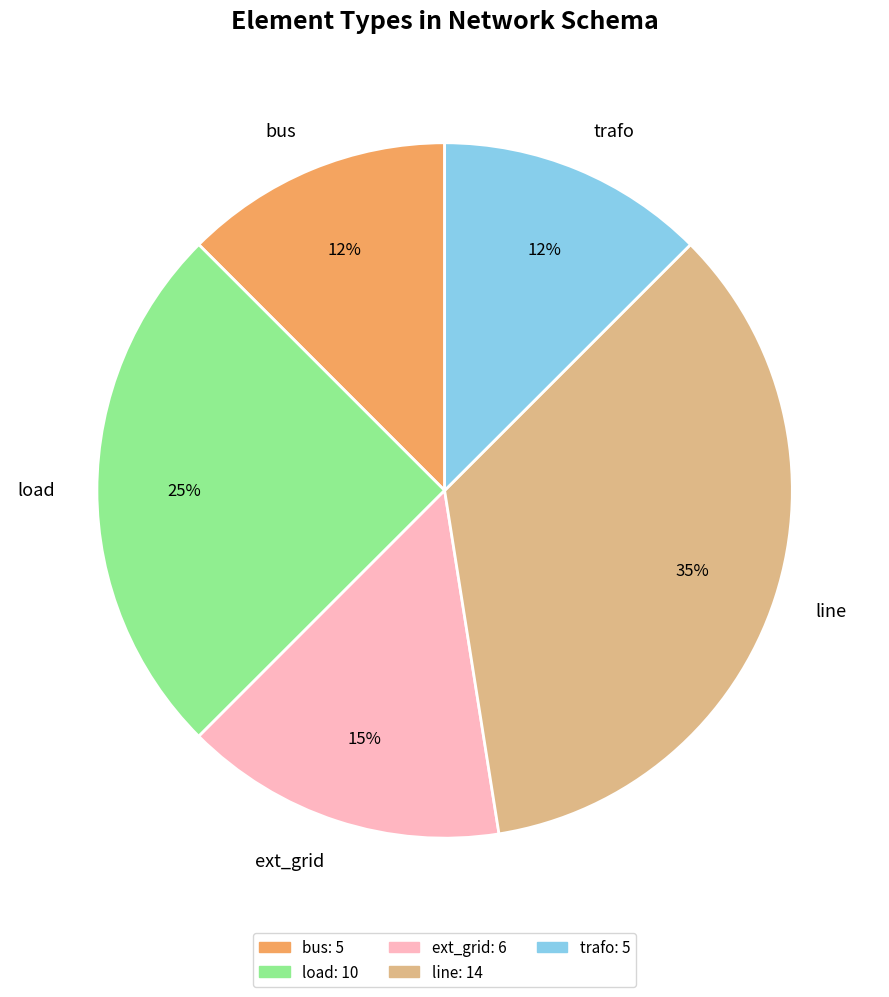

To the nearest percent, what portion does load represent?

25%